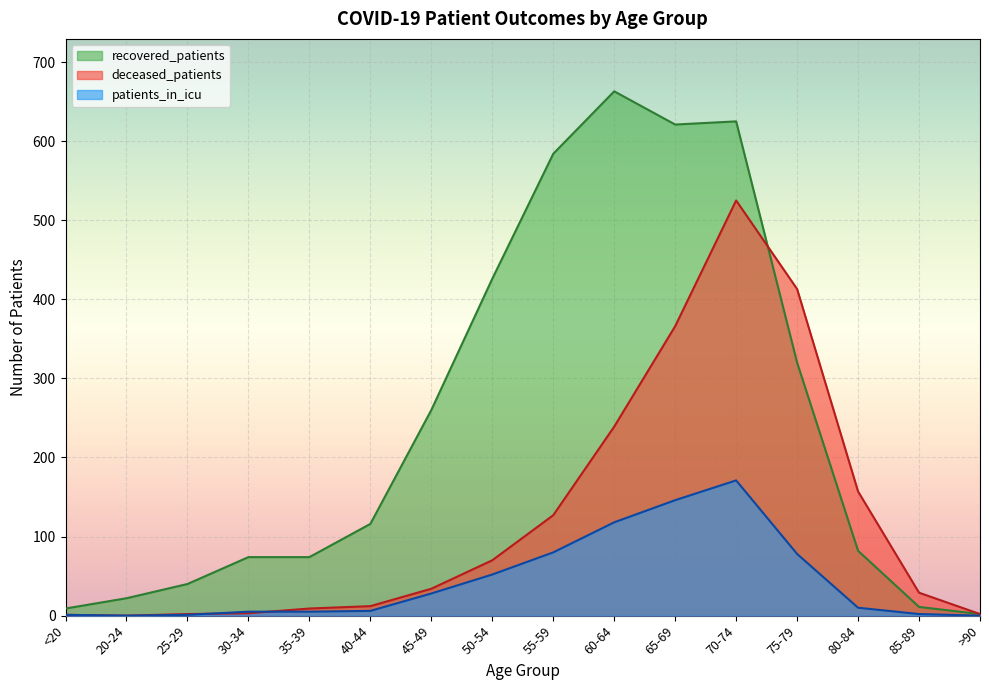

True or false: recovered_patients and patients_in_icu cross at least once.

False